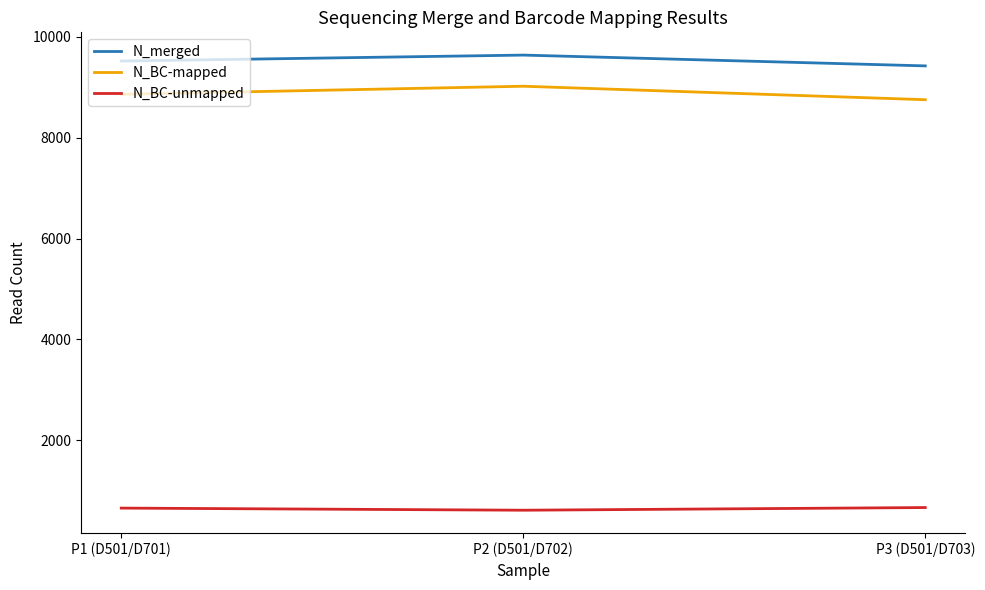

What is the maximum value shown in the chart?

9634